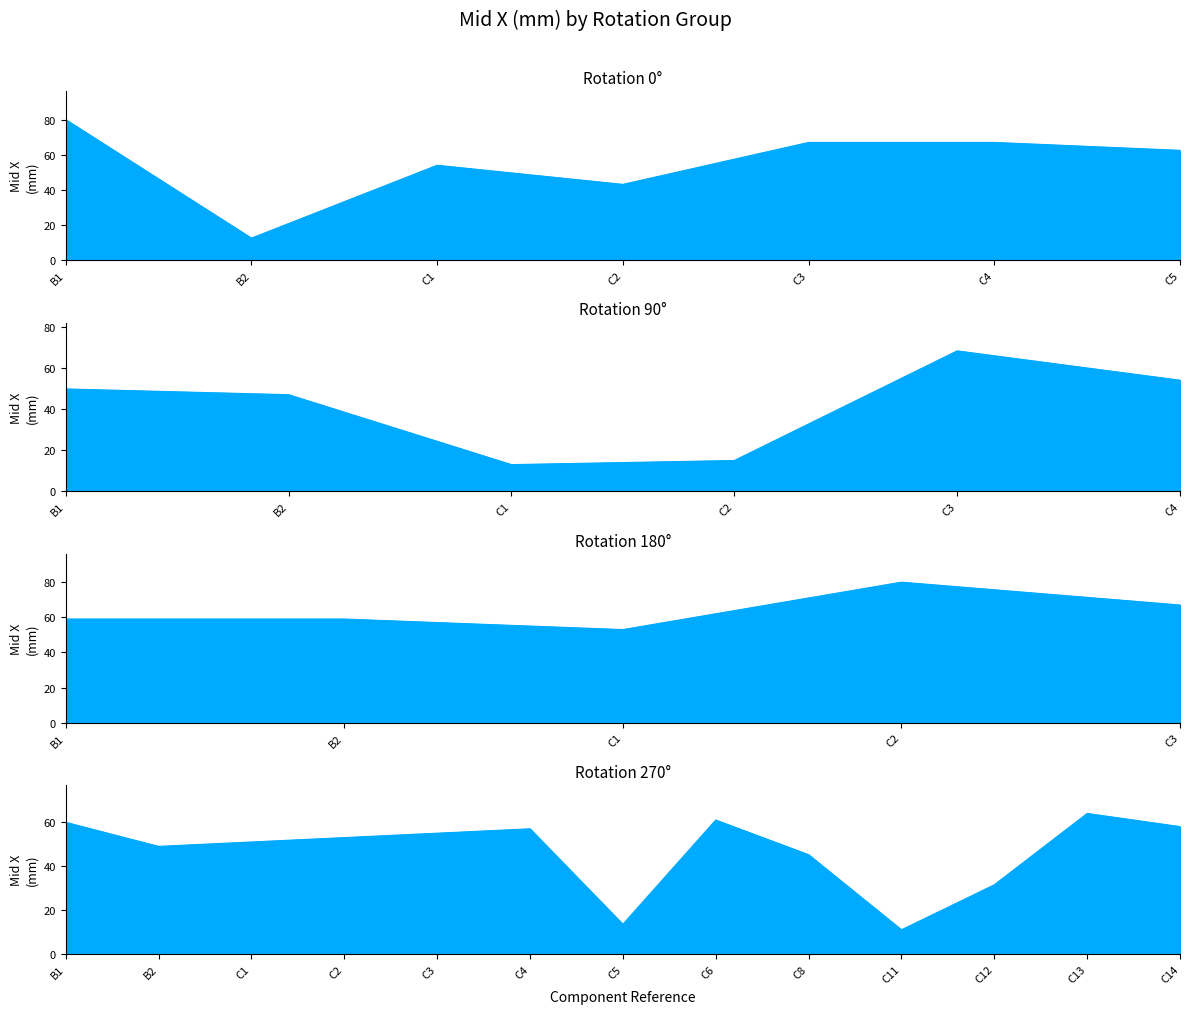

True or false: the data shows 19.0 at C26.

False